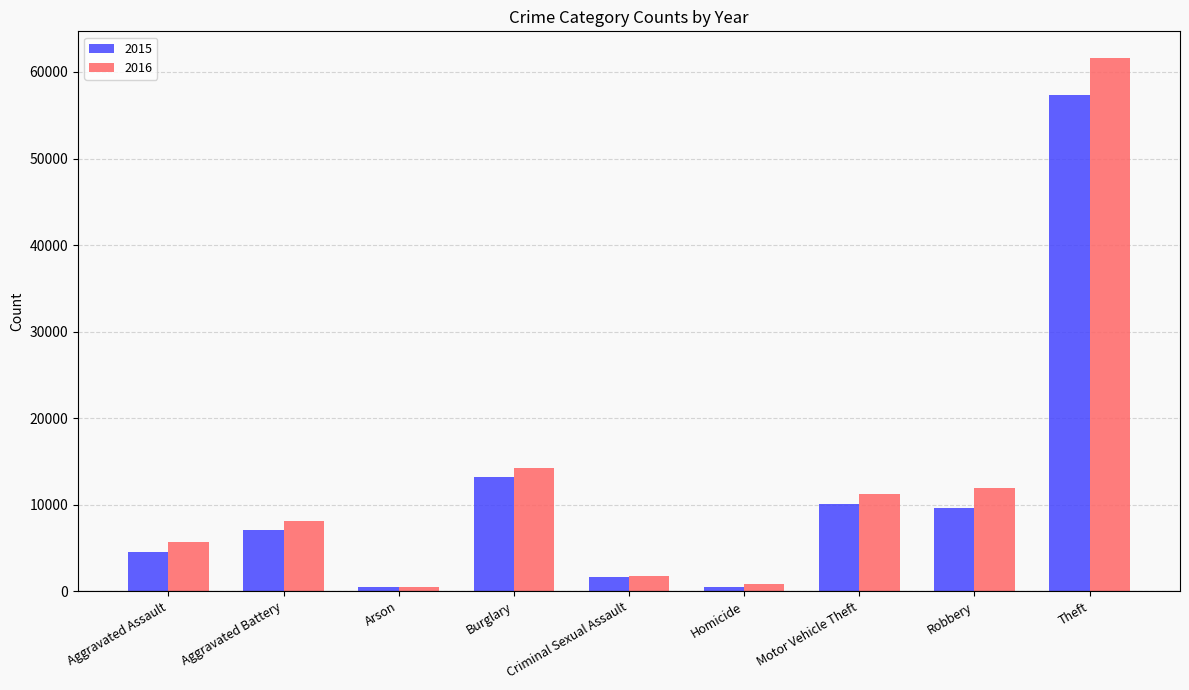

Which category has the highest value in the 2016 series?

Theft